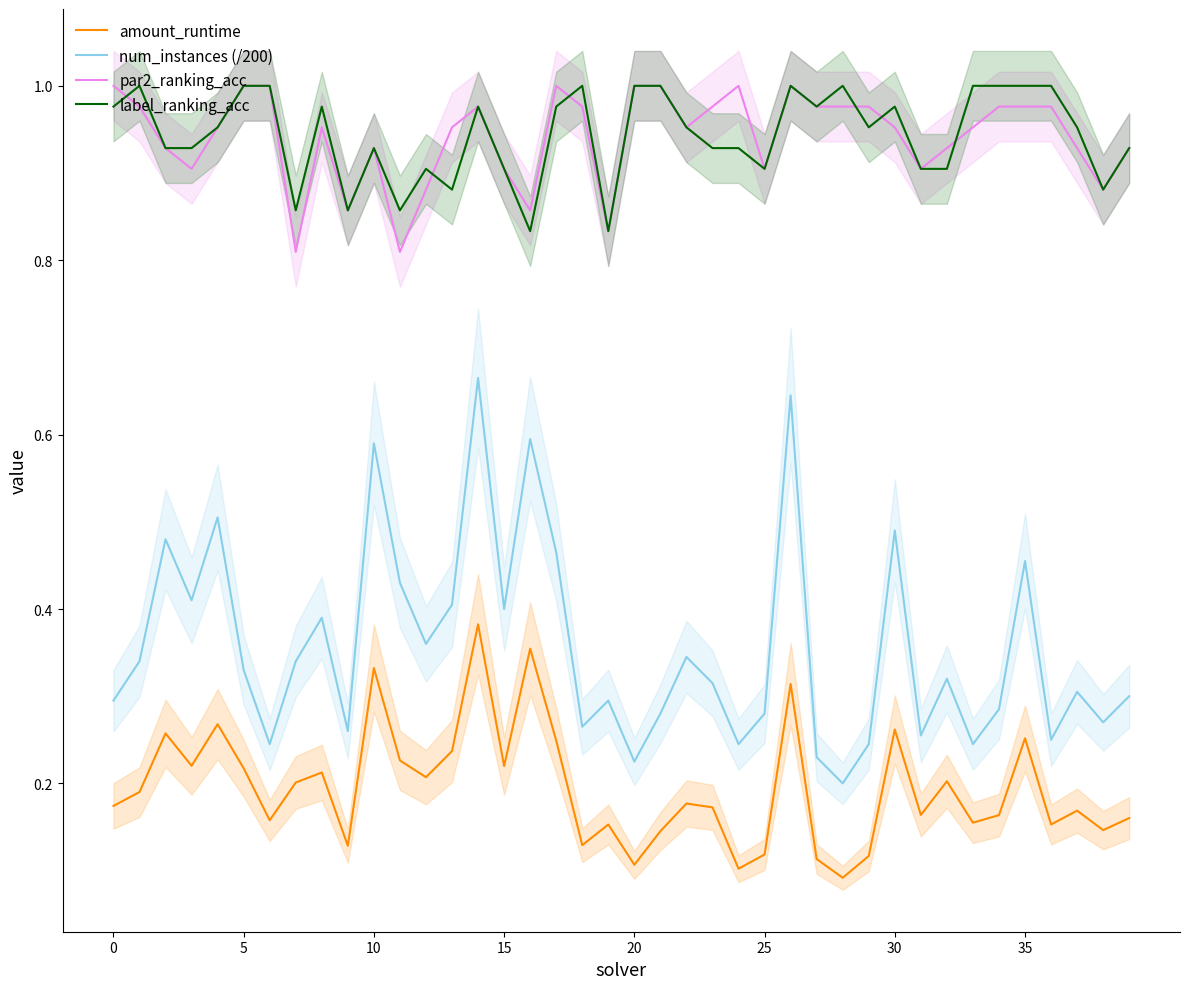

What is the label of the 11th point from the right?

29